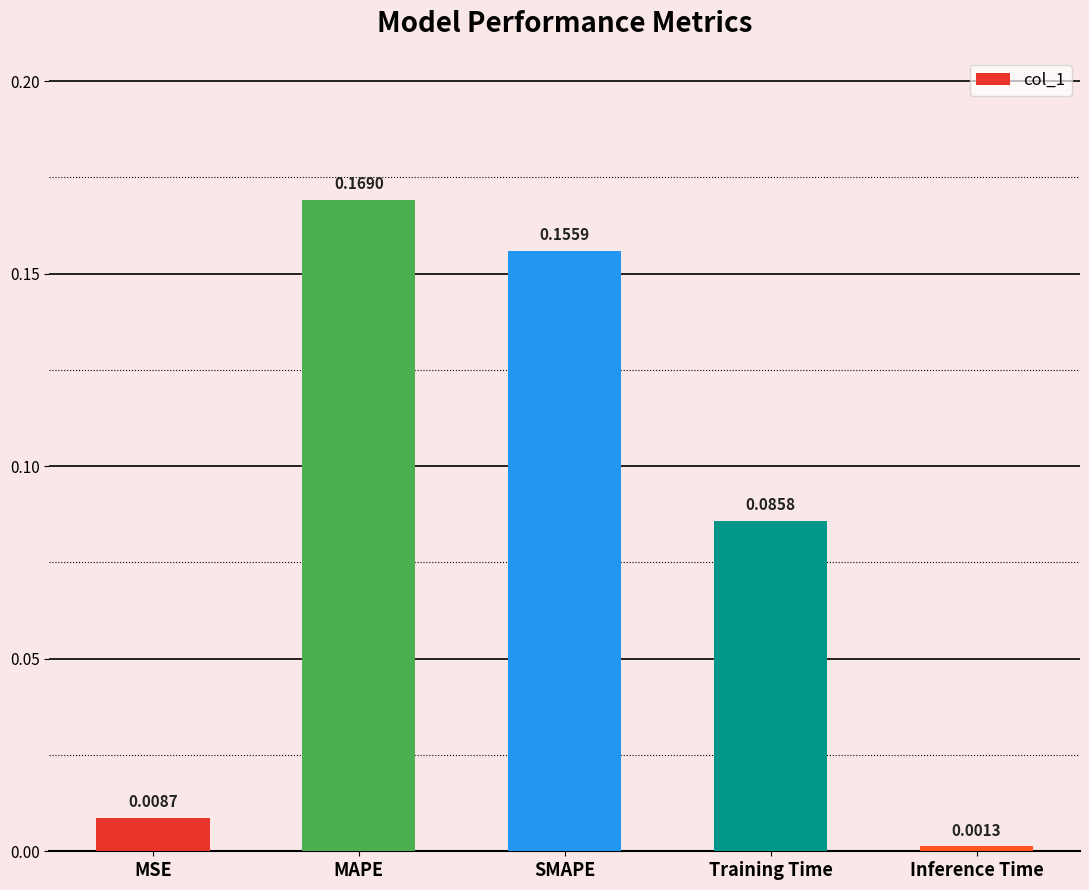

What is the change in value from MAPE to Inference Time?

-0.2